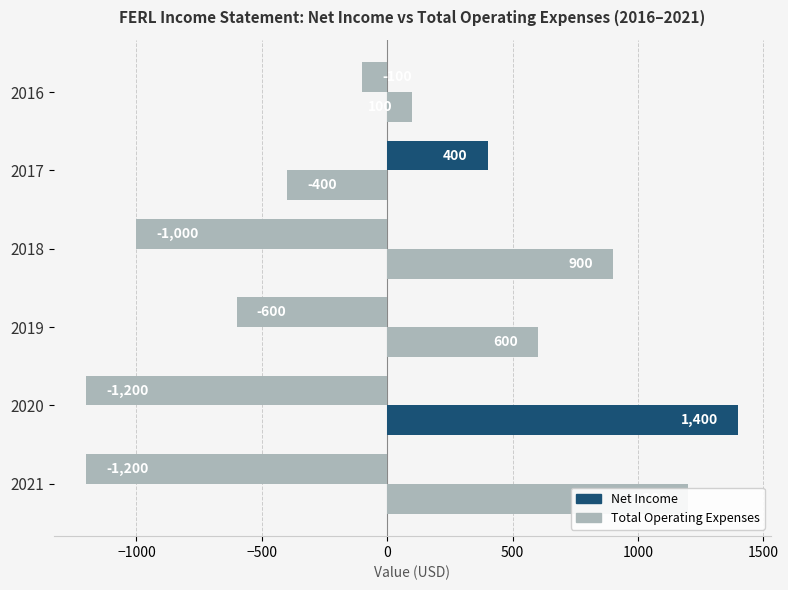

What is the highest value of the Net Income series?

400